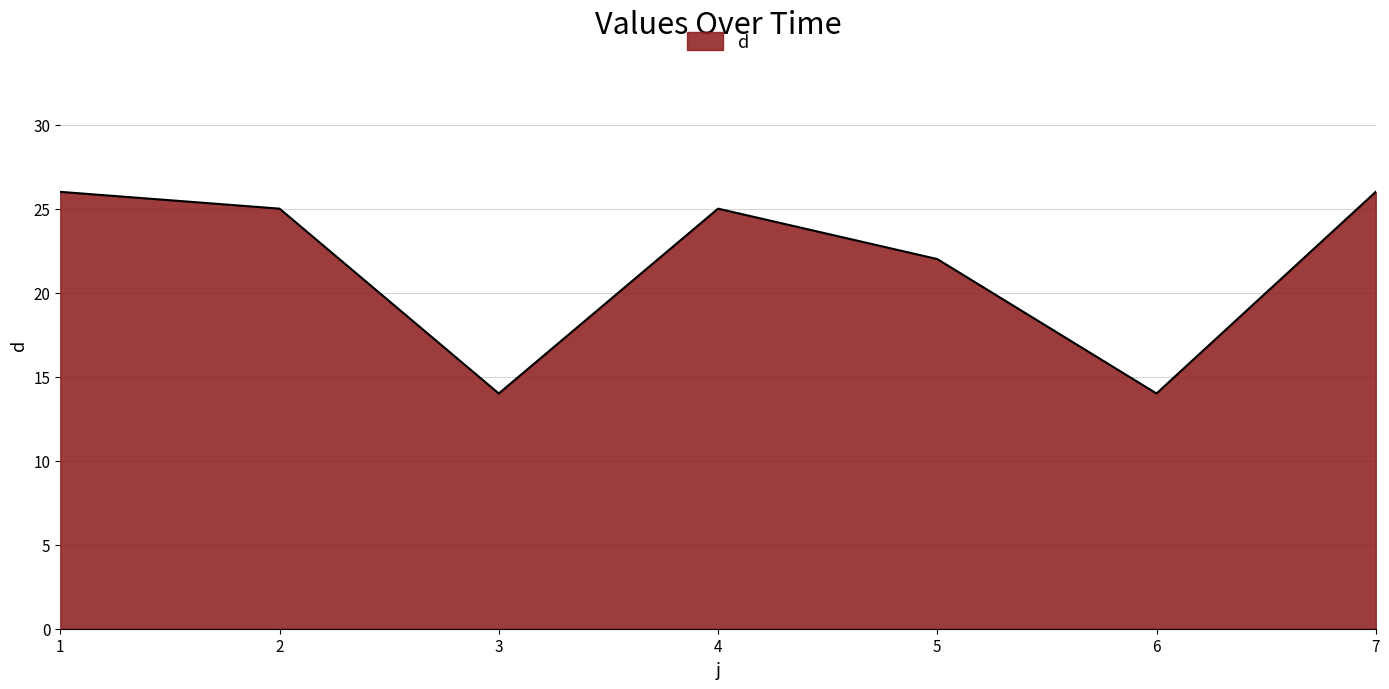

At which category does the data reach its first local peak?

4